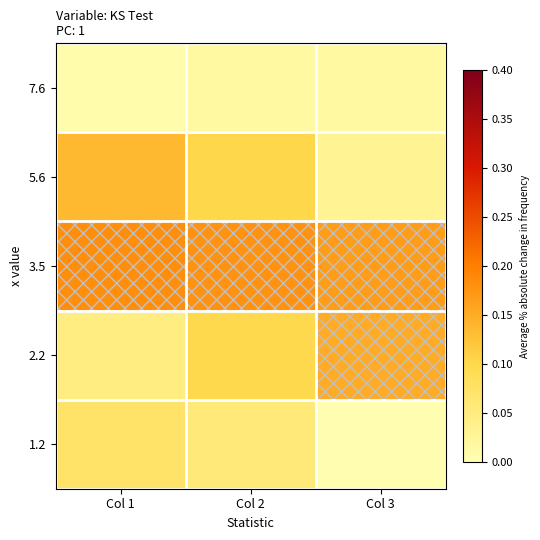

How many distinct data groups are displayed?

5